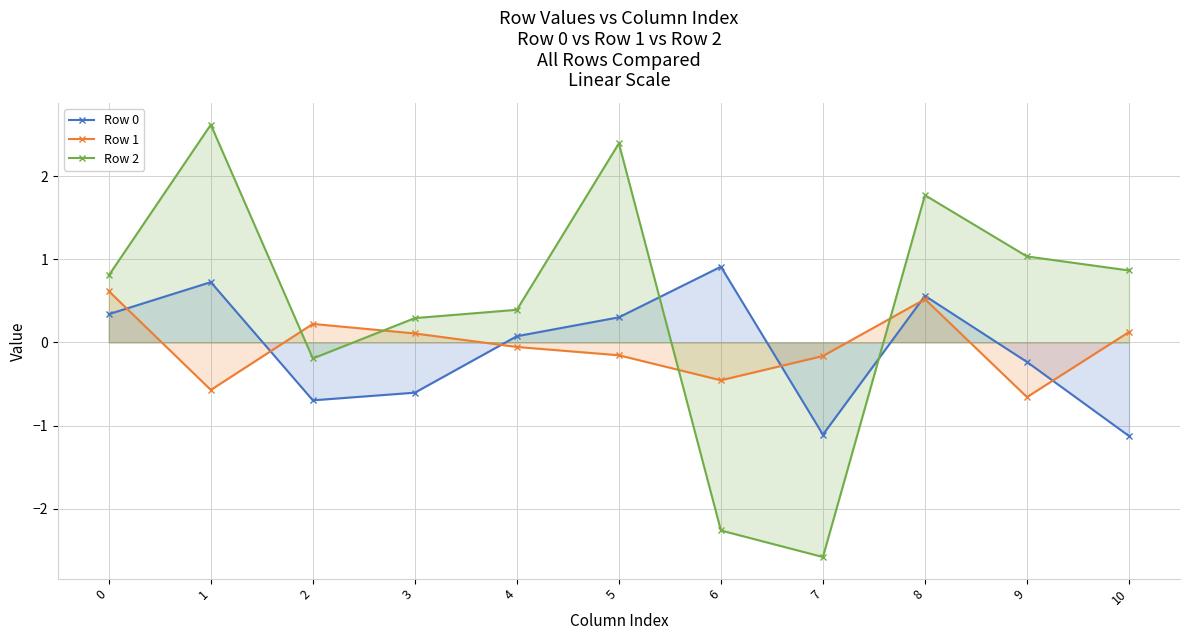

Where do Row 1 and Row 2 first cross each other?

1 and 2